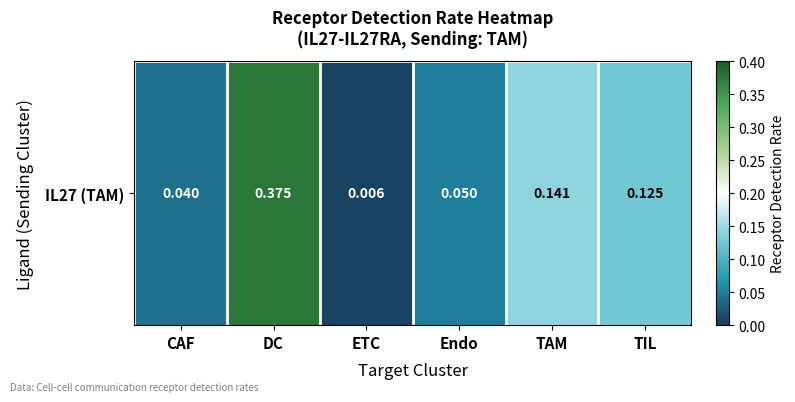

What is the difference between the maximum and minimum values?

0.4